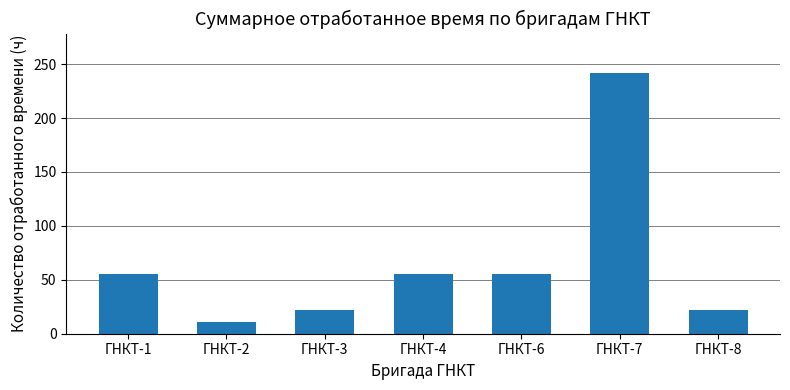

What is the difference between the values at ГНКТ-4 and ГНКТ-3?

33